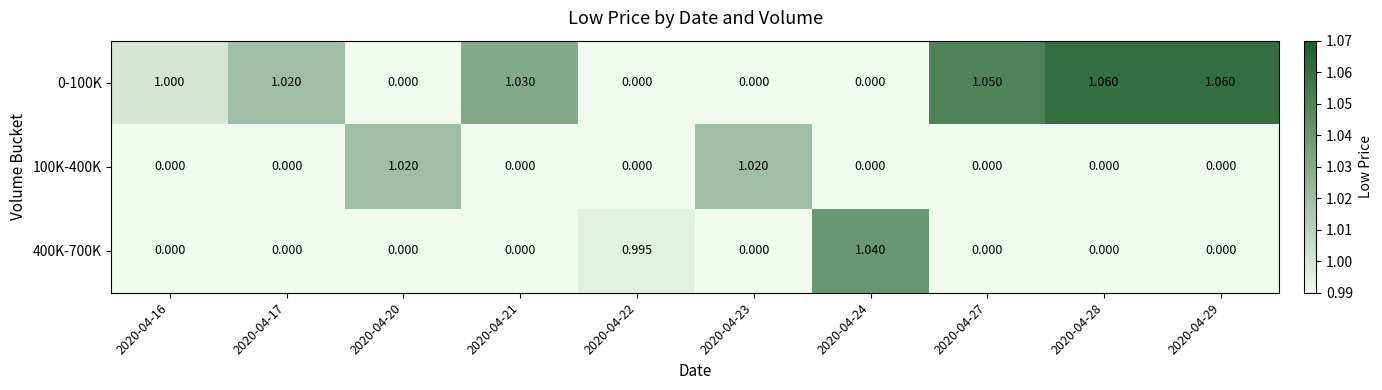

Is the value of 0-100K at 2020-04-28 greater than the value of 400K-700K at 2020-04-22?

Yes